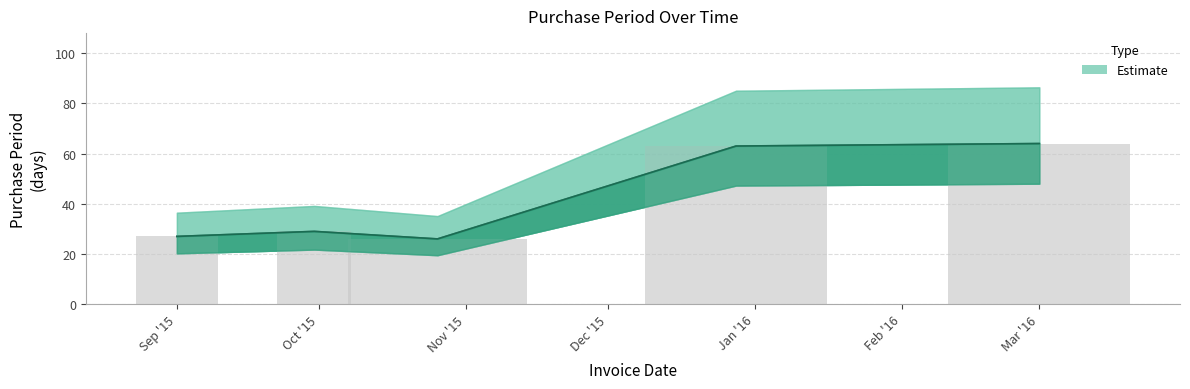

How many bars are there in total?

5